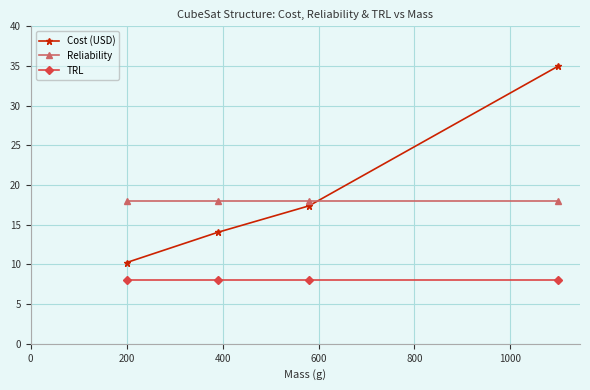

What is the value of the Reliability point at the 1st from the left?

18.0